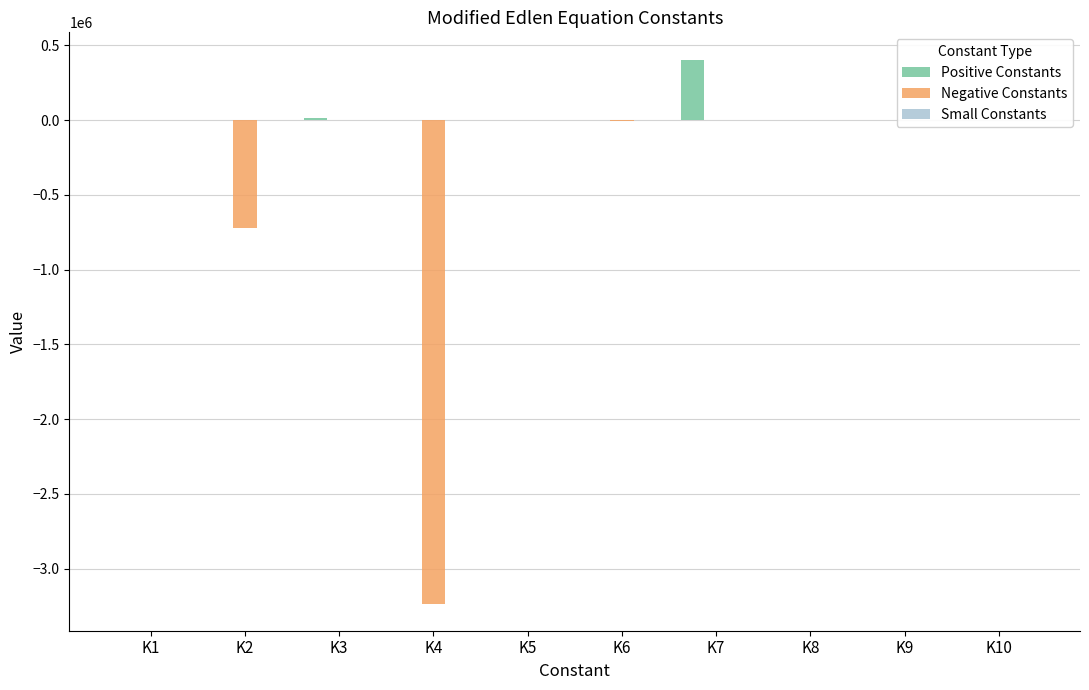

What is the difference between the maximum and minimum values in the Negative Constants series?

3232555.0